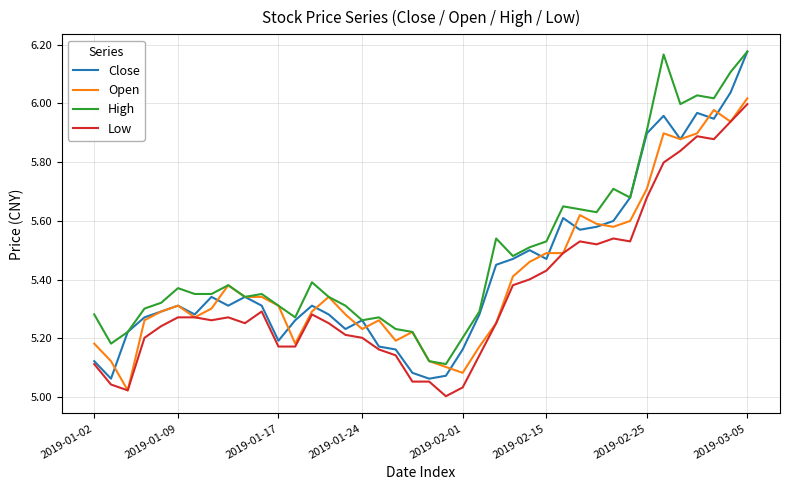

Is this an area chart (filled region under the line)?

No